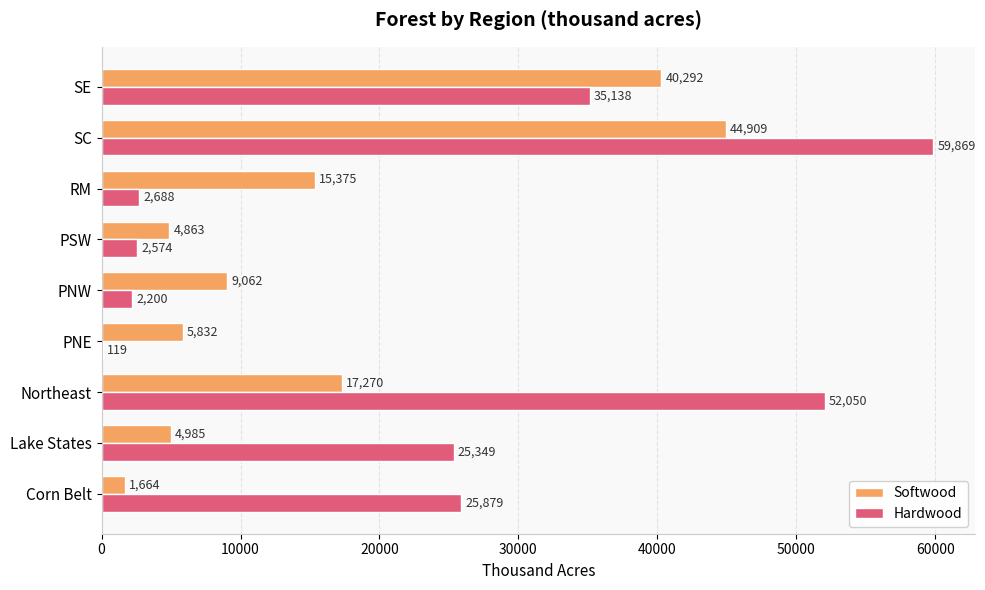

Is it true that Softwood equals 4863 at PSW?

True